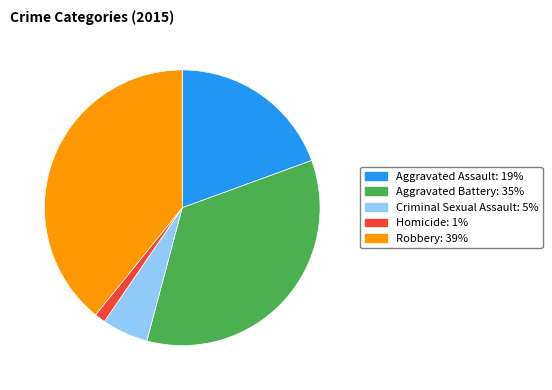

The Criminal Sexual Assault slice represents 1% of the pie. True or false?

False